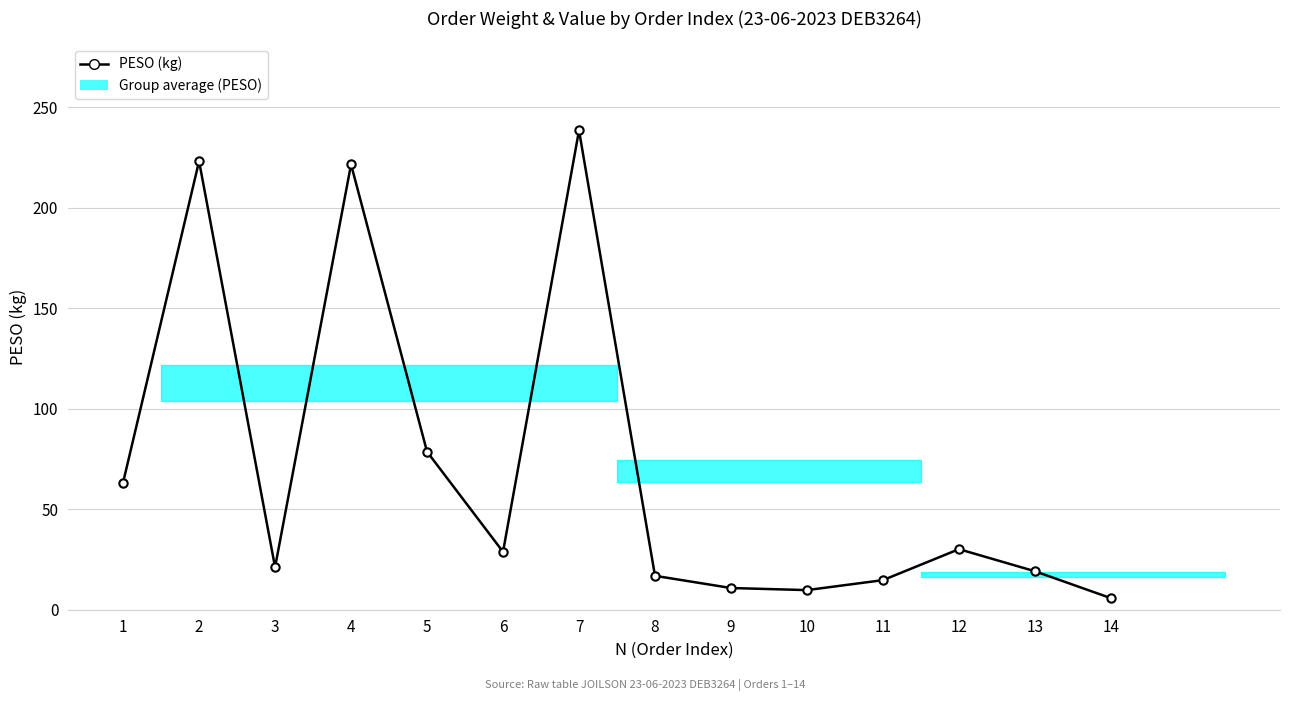

What is the maximum value shown in the chart?

238.5